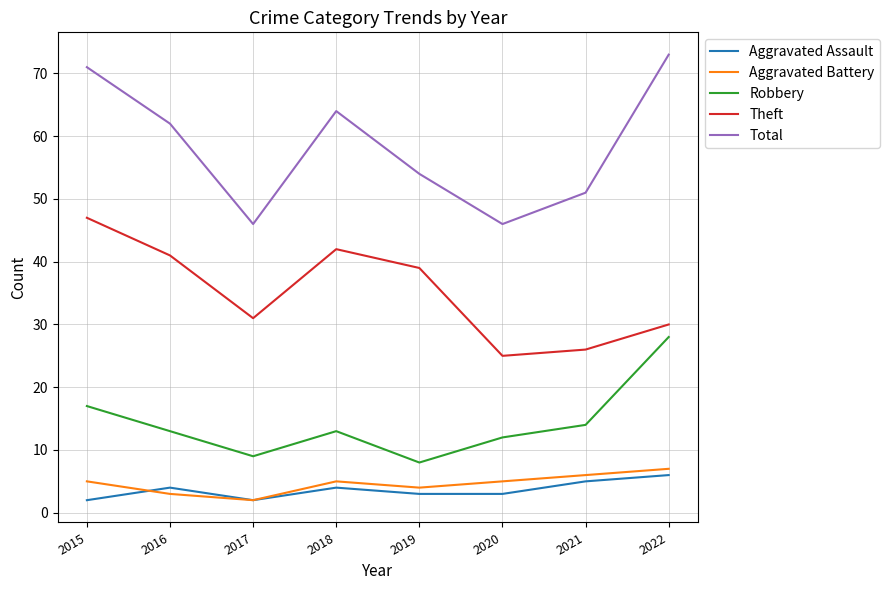

What is the maximum value shown in the chart?

73